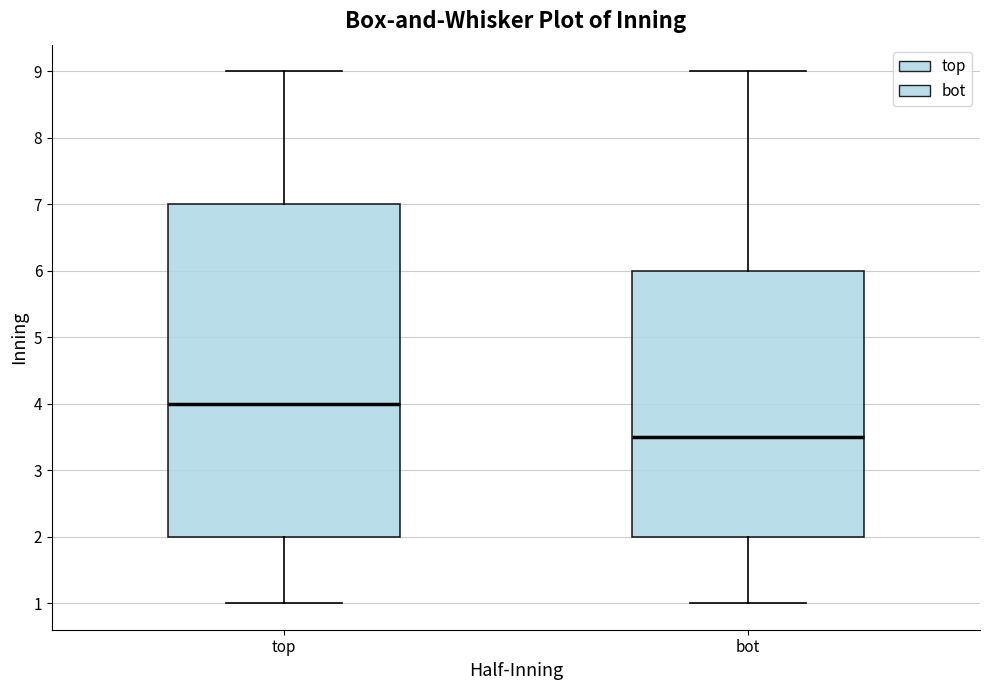

Which box is the tallest, from its lower edge to its upper edge?

top